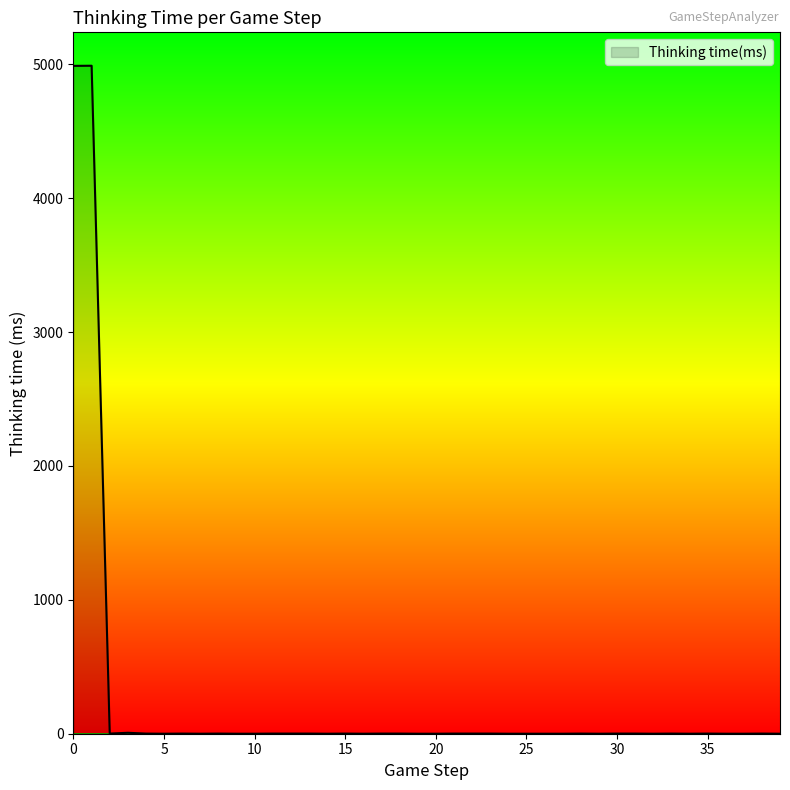

What is the difference between the maximum and minimum values?

4990